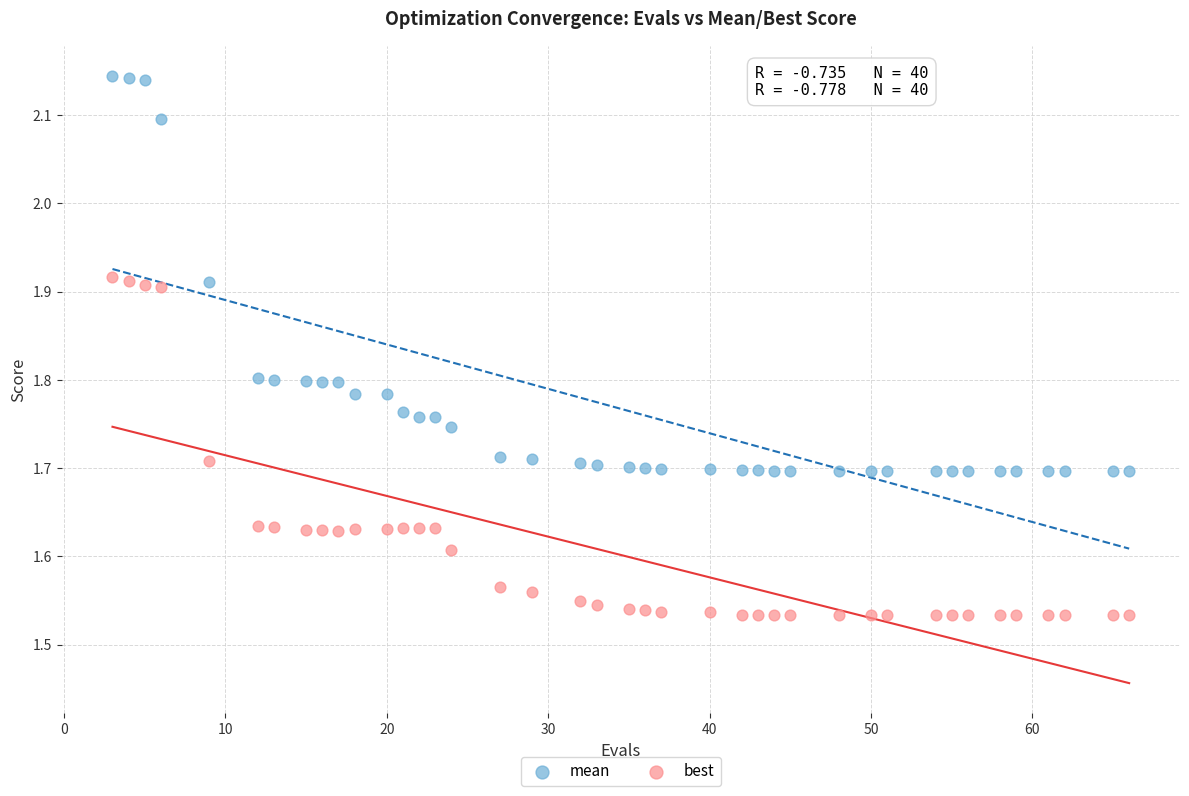

Which series has the largest Y range (max minus min)?

mean